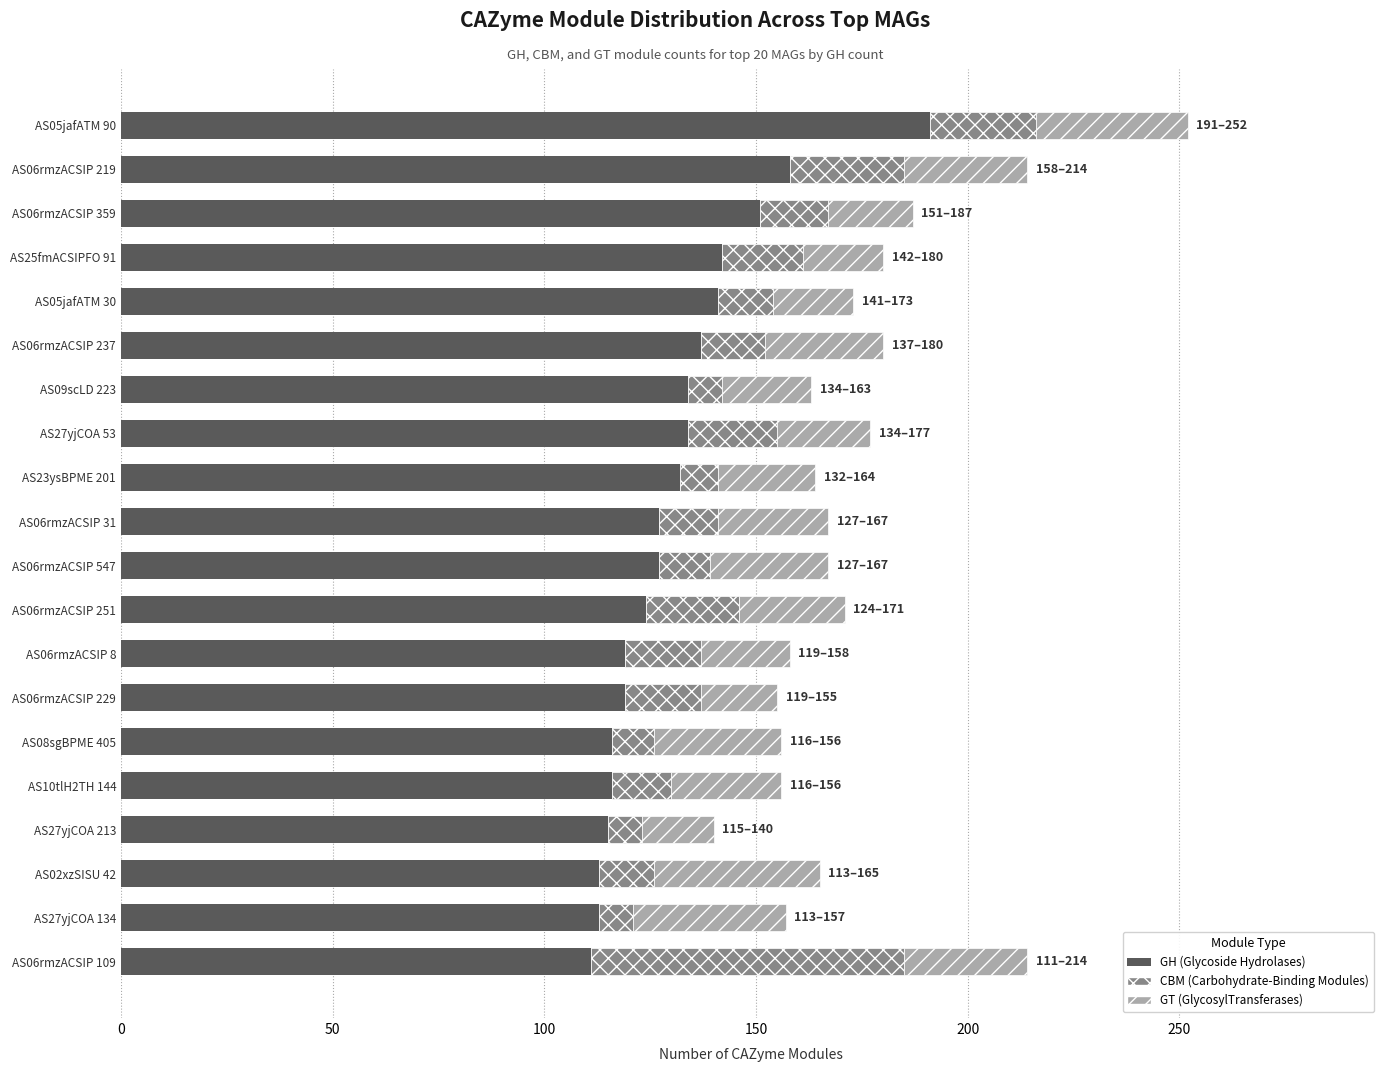

At which category is the sum across all series the highest?

AS05jafATM 90